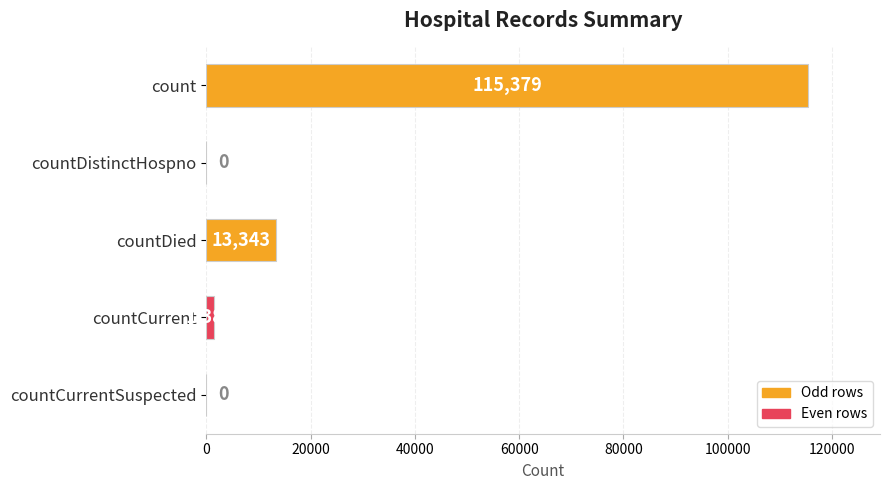

True or false: the data shows 115379 at count.

True